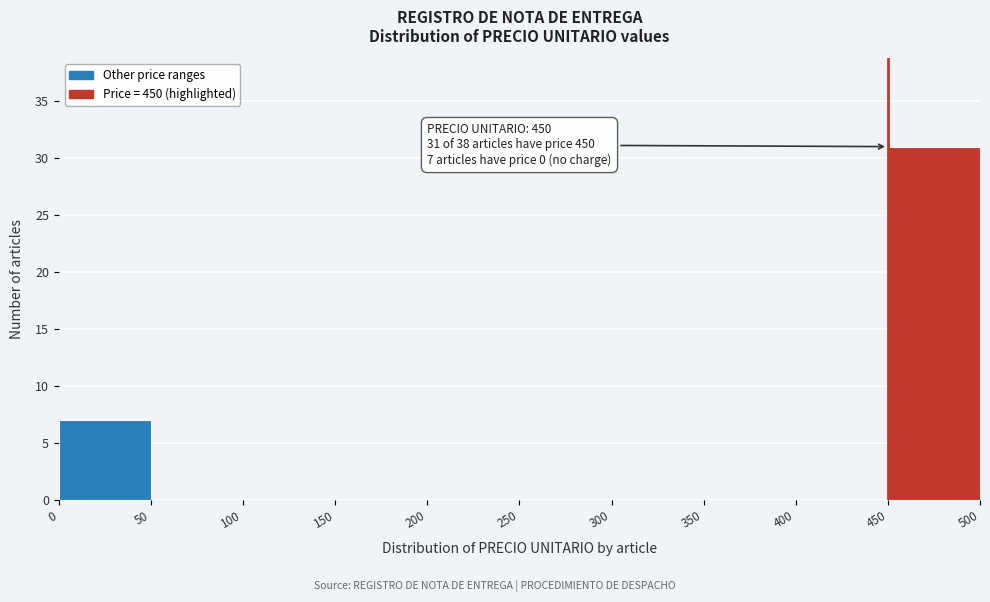

Which range on the x-axis has the tallest bar?

450 to 500